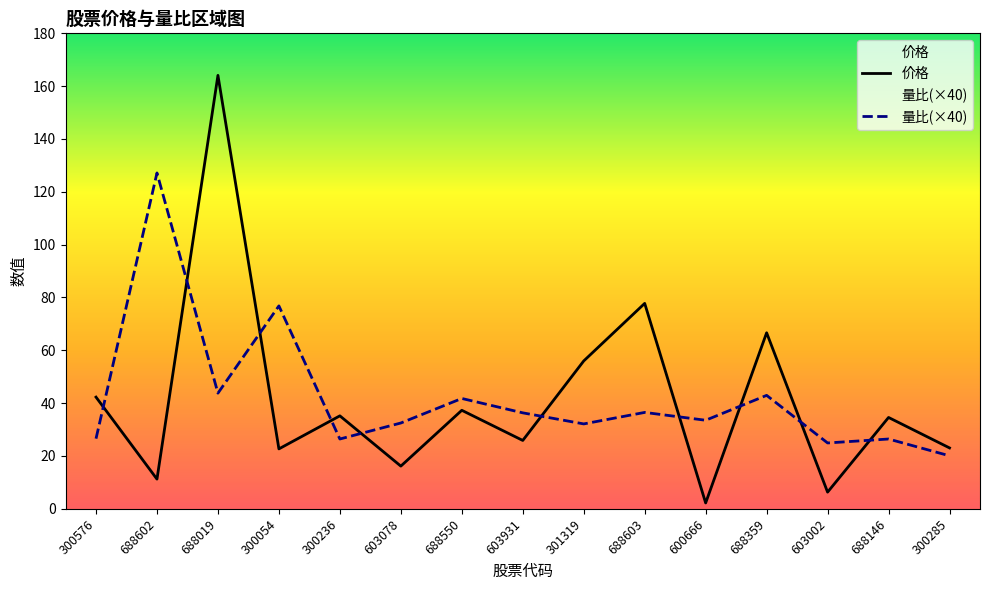

What is the label of the 12th point from the right?

300054